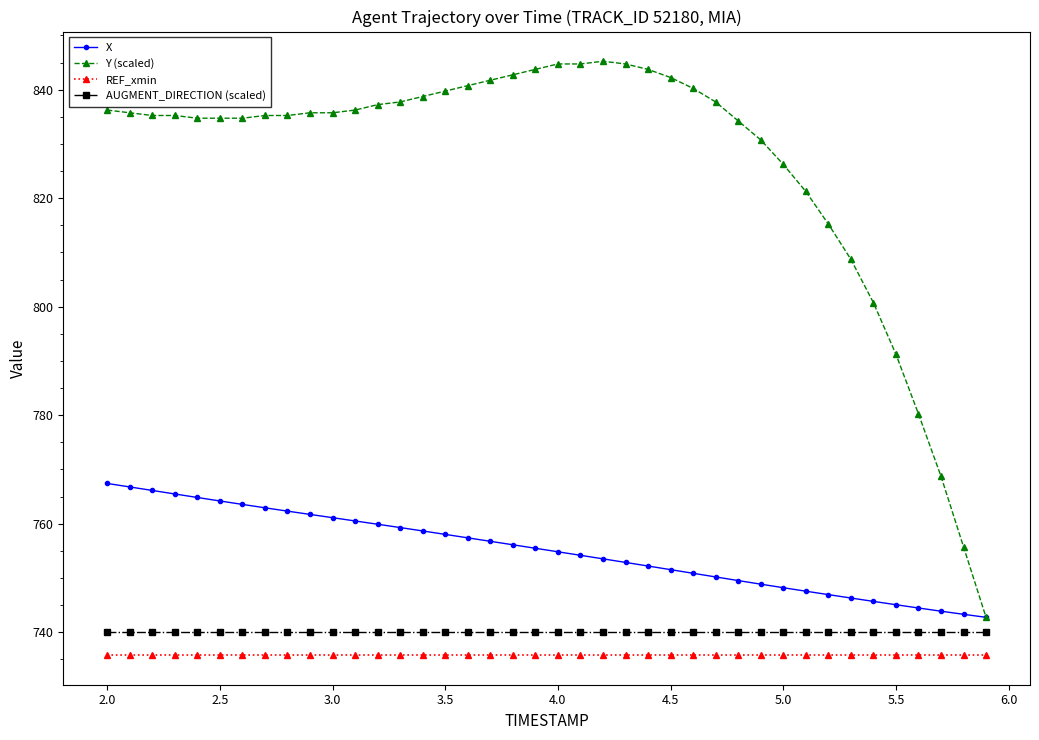

List the series in order of their peak value, lowest first.

REF_xmin, AUGMENT_DIRECTION (scaled), X, Y (scaled)